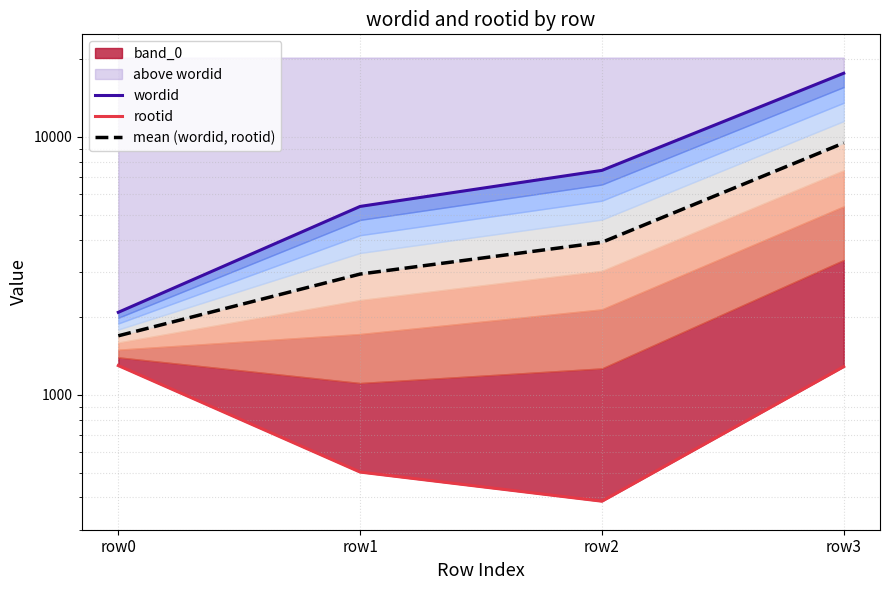

True or false: wordid and mean (wordid, rootid) cross at least once.

False